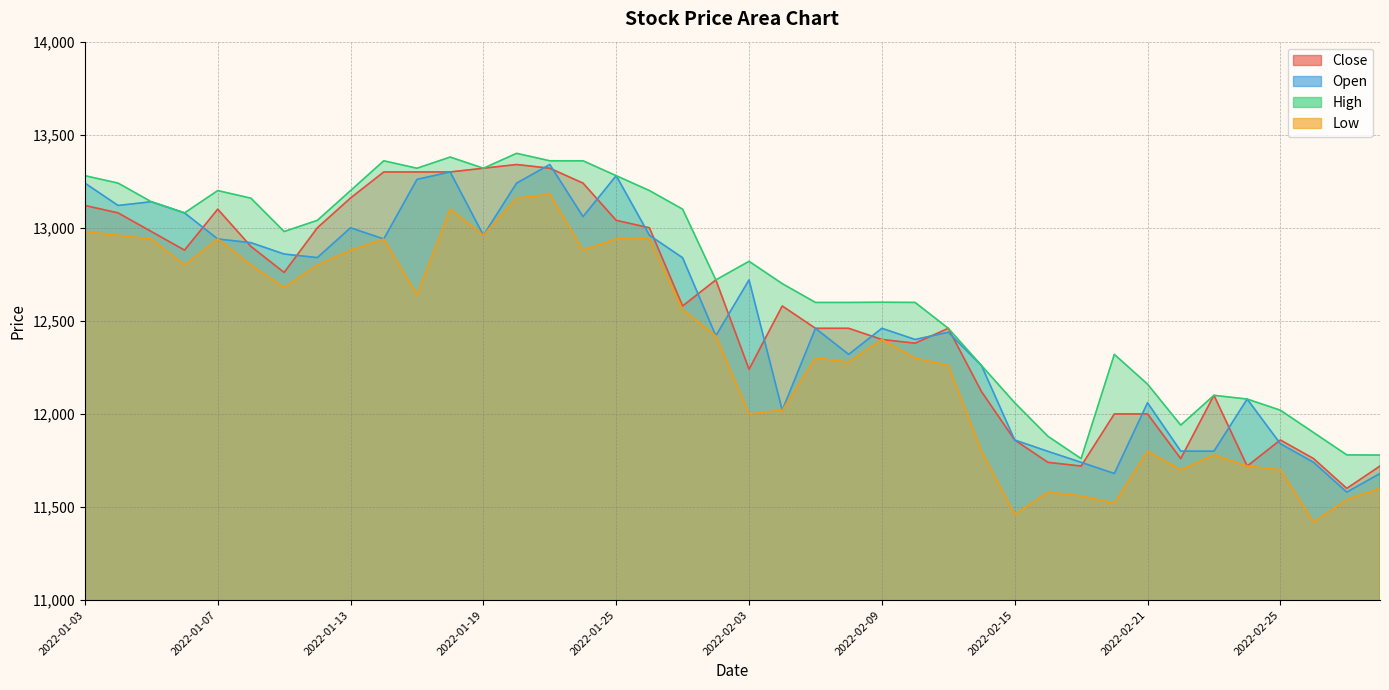

How many values in the High series exceed 12820?

19